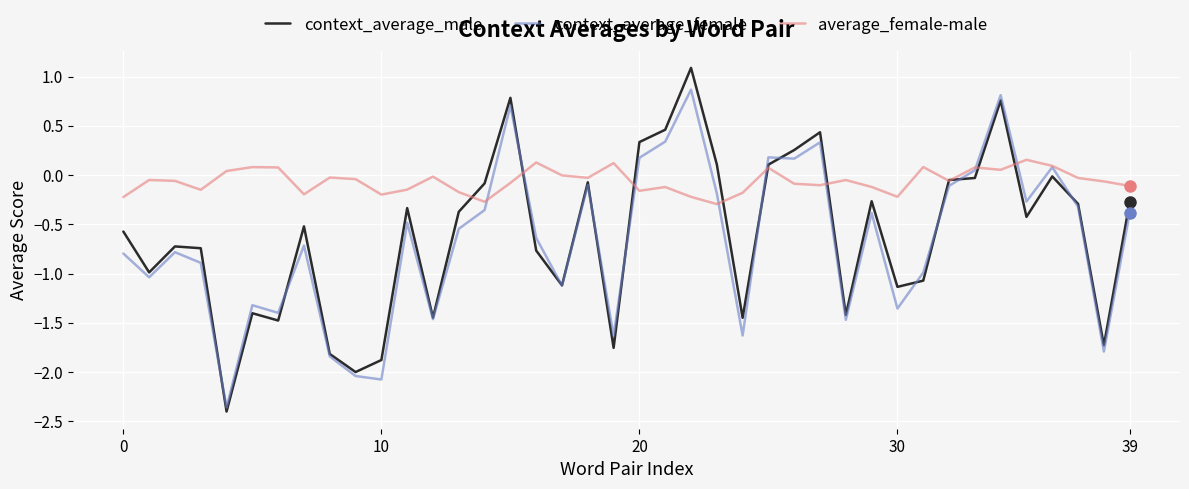

Which series has the largest range (max minus min)?

context_average_male